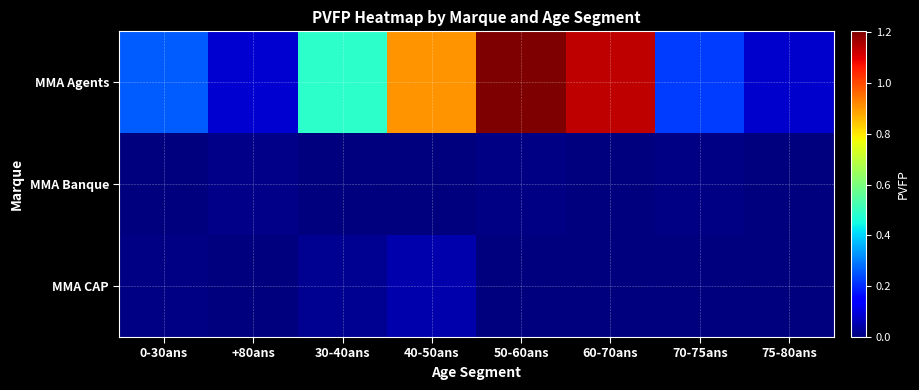

Which series changed the most between +80ans and 60-70ans?

MMA Agents